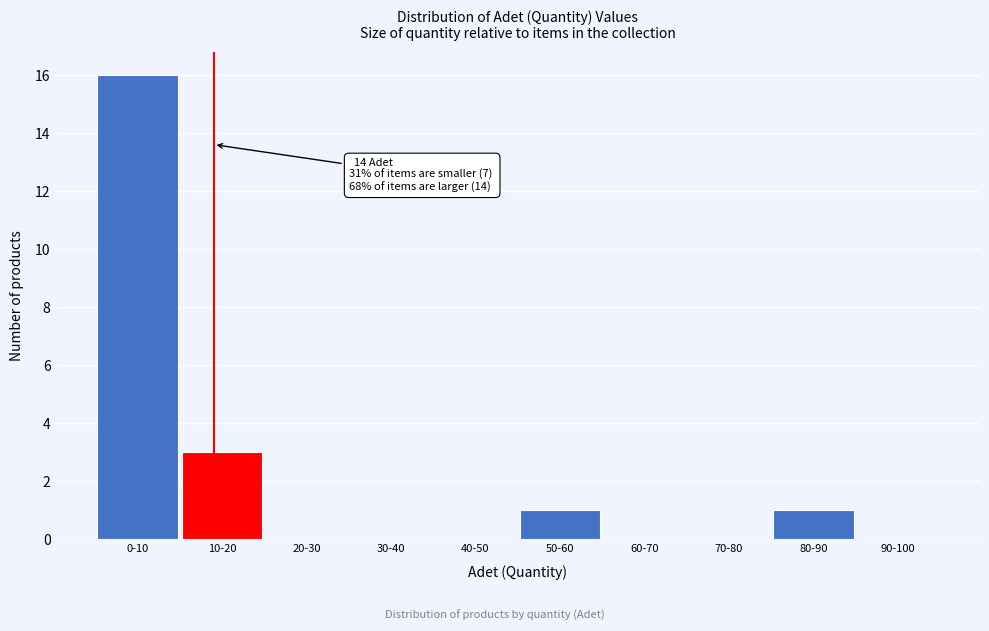

Reading right to left, transcribe all the data shown in this chart.

90-100=0	80-90=1	70-80=0	60-70=0	50-60=1	40-50=0	30-40=0	20-30=0	10-20=3	0-10=16